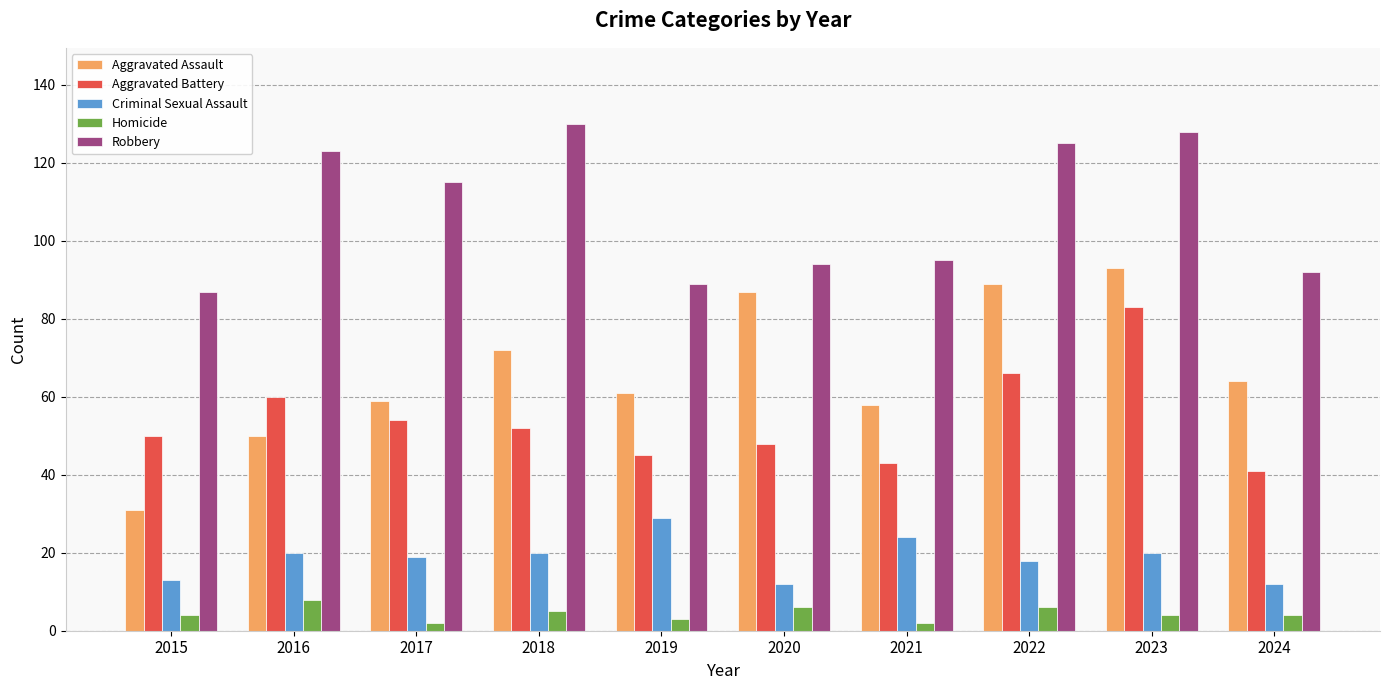

What are all the series names shown in the legend?

Aggravated Assault, Aggravated Battery, Criminal Sexual Assault, Homicide, Robbery